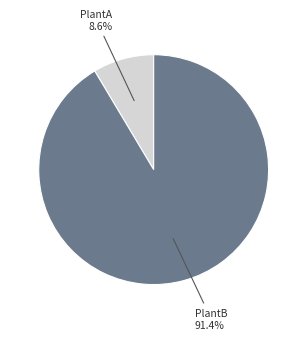

Is there a majority slice in this chart?

Yes